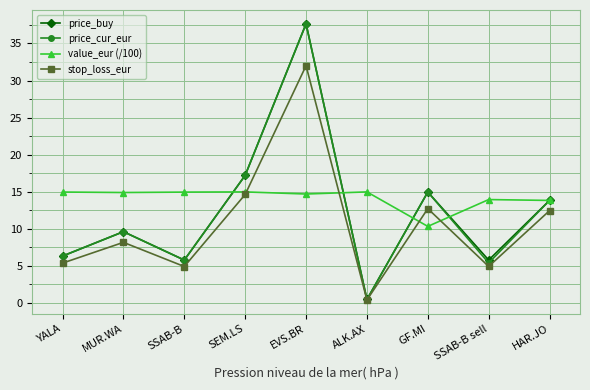

Which category has the highest value across all series?

EVS.BR